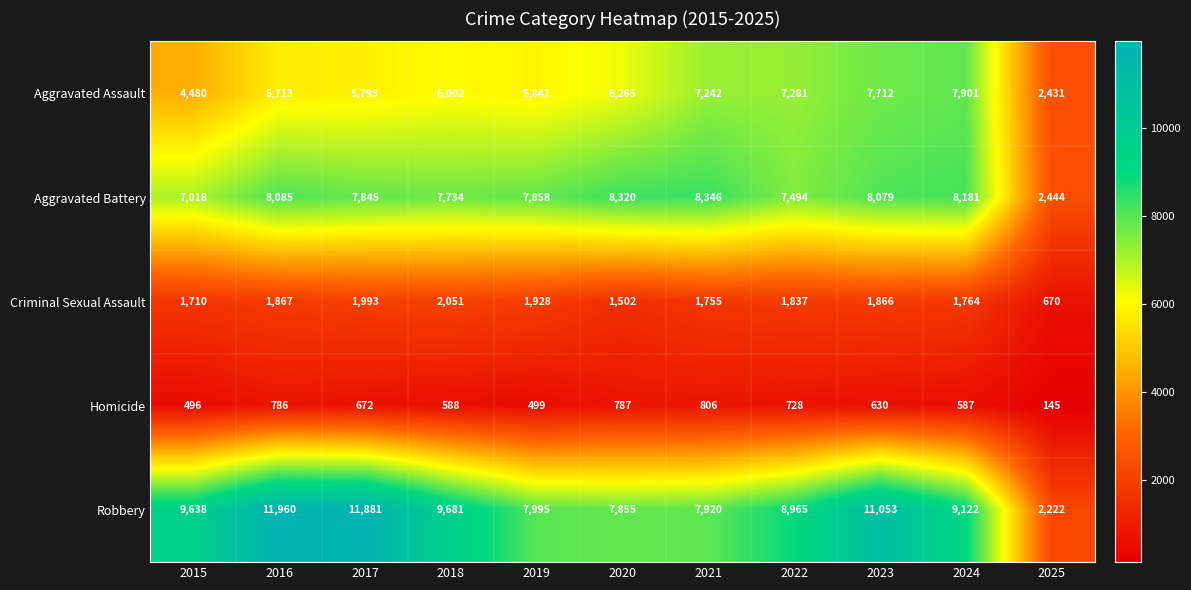

Rank the series at 2025 from lowest to highest value.

Homicide, Criminal Sexual Assault, Robbery, Aggravated Assault, Aggravated Battery